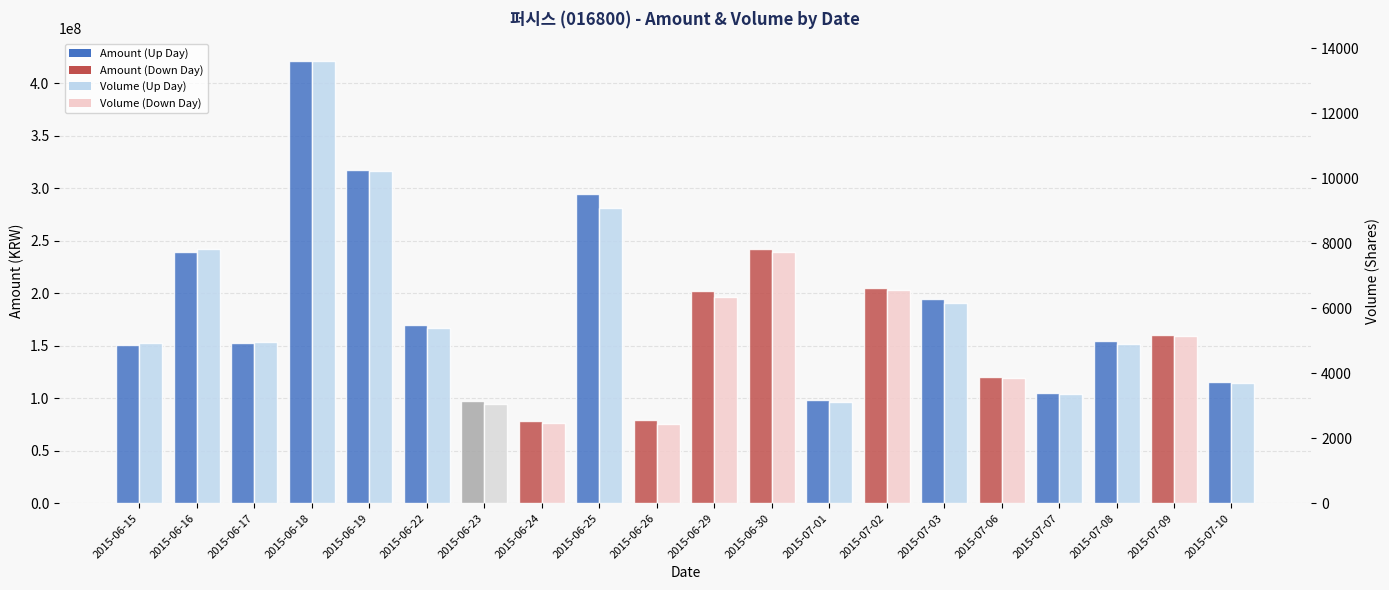

At 2015-07-01, list the series in order from largest to smallest.

Amount, Volume